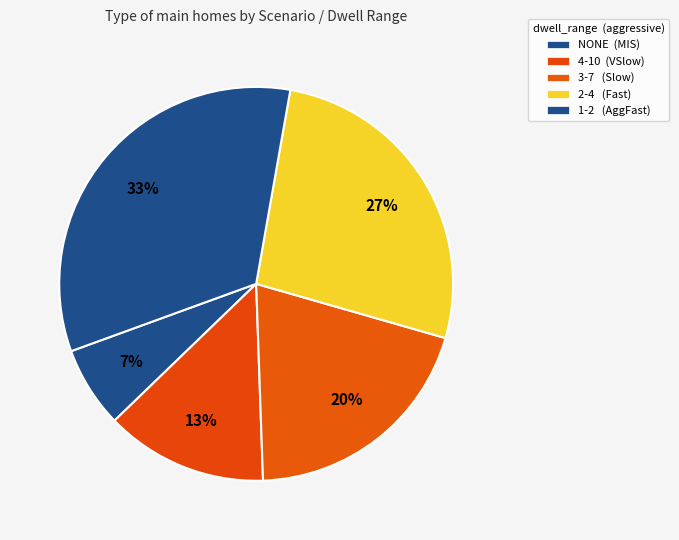

What is the largest slice in the pie chart?

1-2